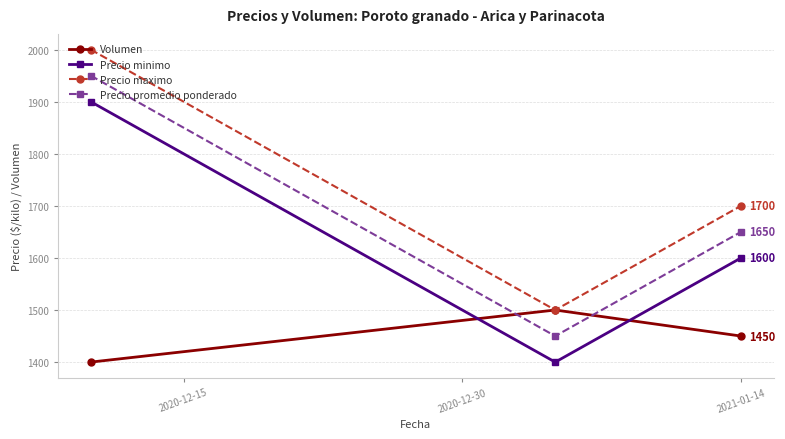

What is the maximum value for Precio promedio ponderado?

1950